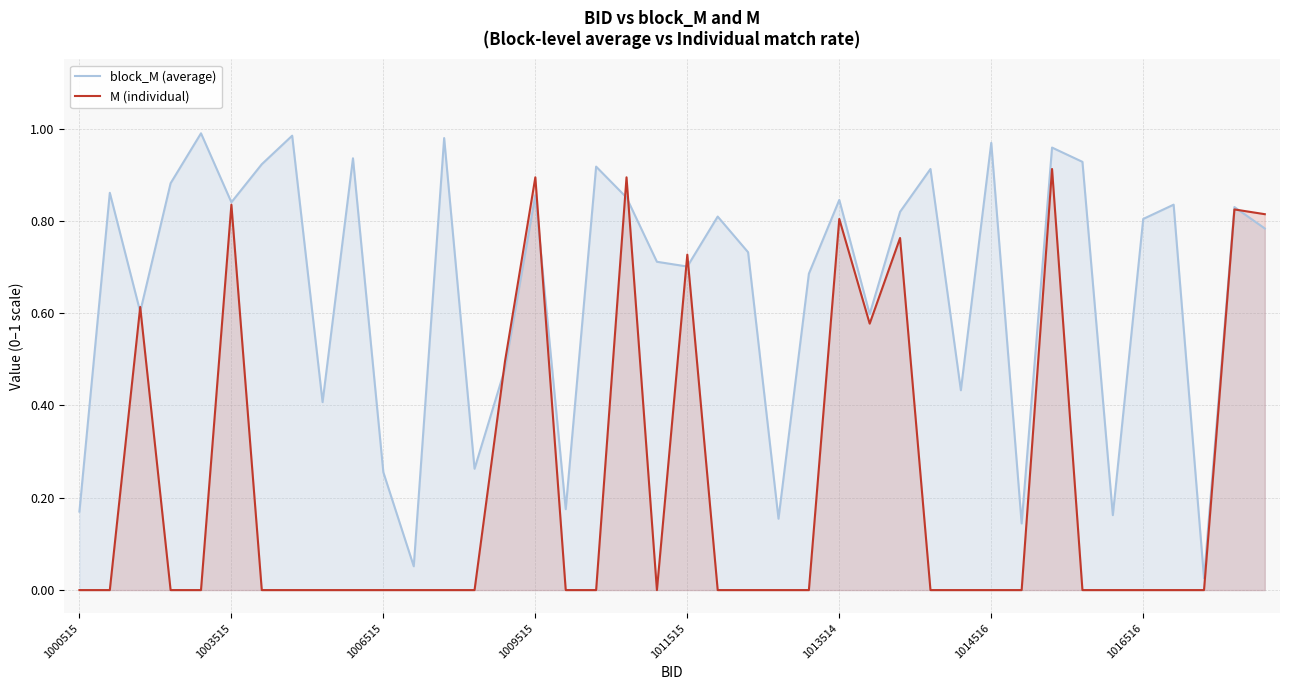

List the series in order of their overall mean, lowest first.

M (individual), block_M (average)